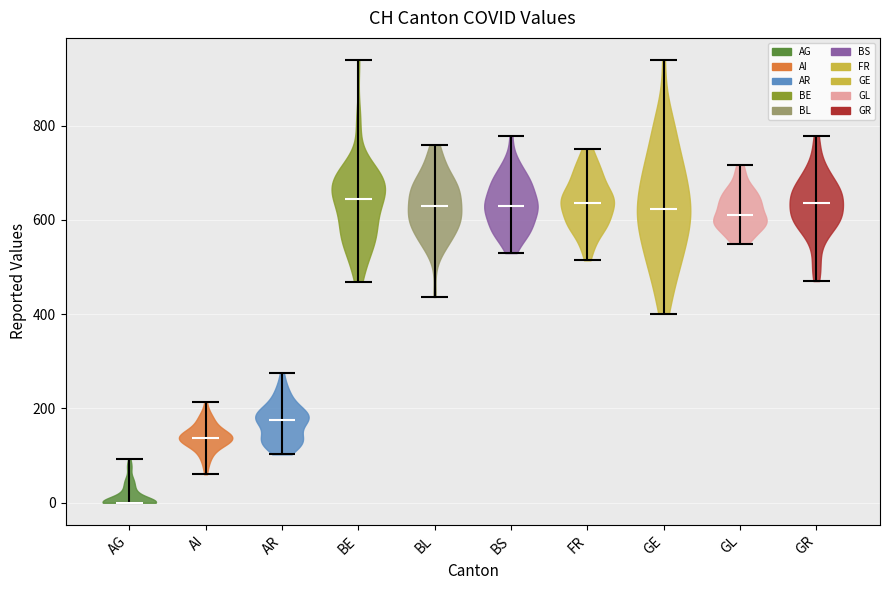

Where does the median line of the violin for BS sit on the y-axis? The values are not printed on the chart, so give them approximately, as read against the axis.

620